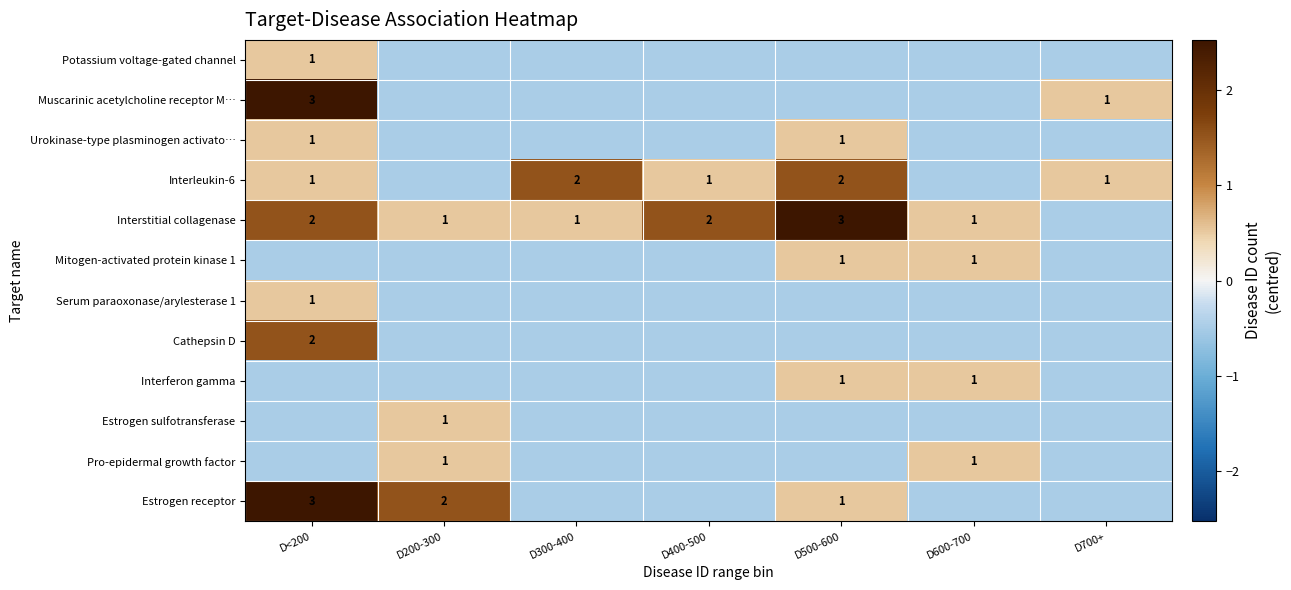

List the labels in order of Muscarinic acetylcholine receptor M… value, smallest first.

D200-300, D300-400, D400-500, D500-600, D600-700, D700+, D<200